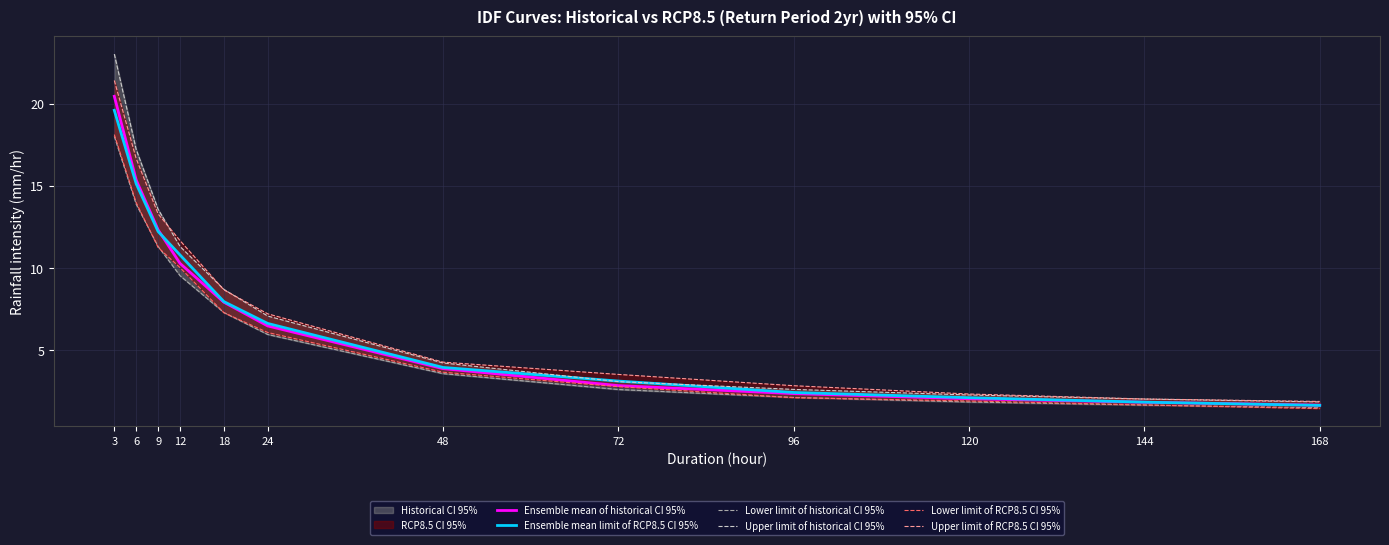

Which label corresponds to the smallest value in the chart?

168